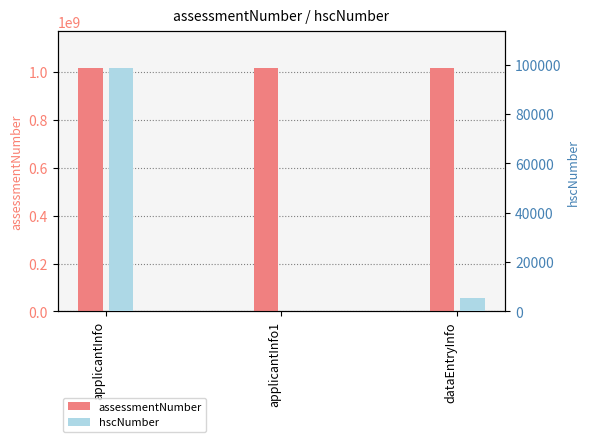

Where is assessmentNumber nearest to the value 1016066387?

applicantInfo